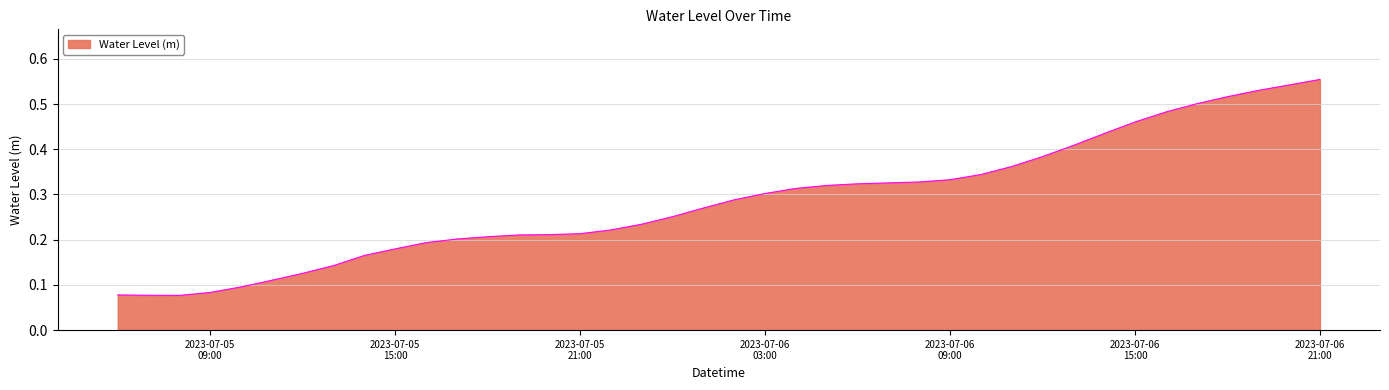

What is the label of the 38th point from the left?

2023-07-06 19:00:00